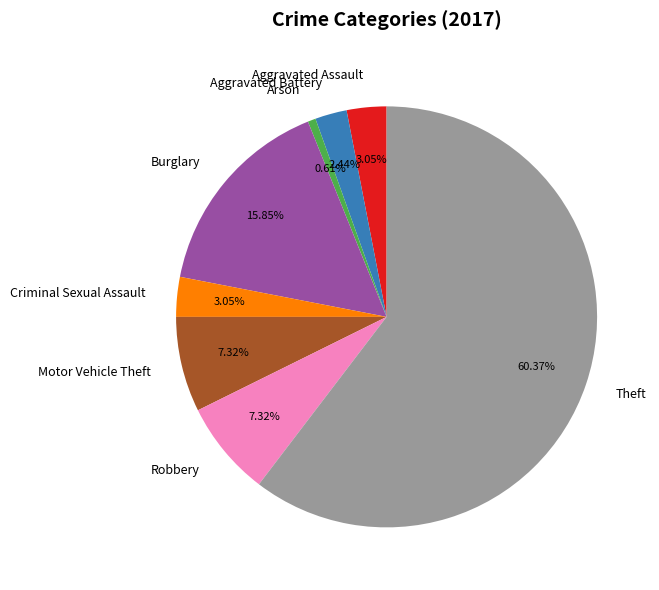

How many segments does this pie chart have?

8